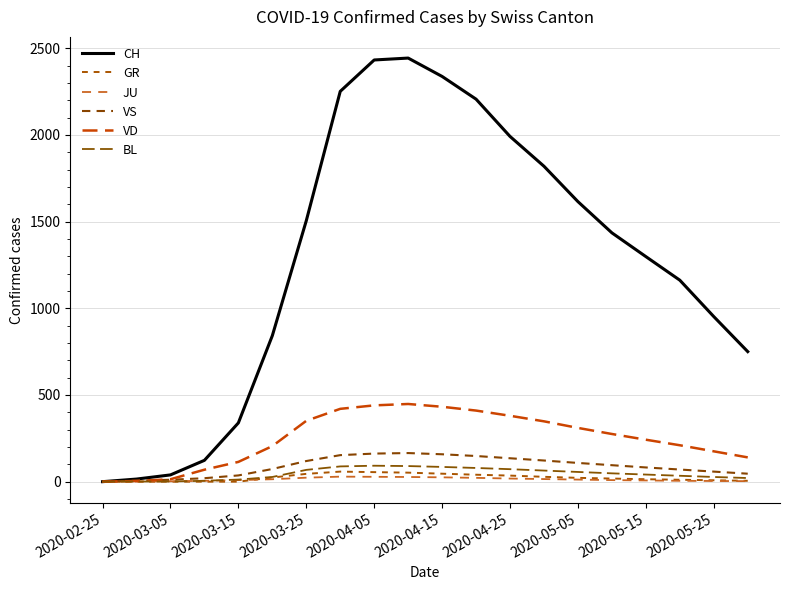

Does the chart have visible grid lines?

Yes